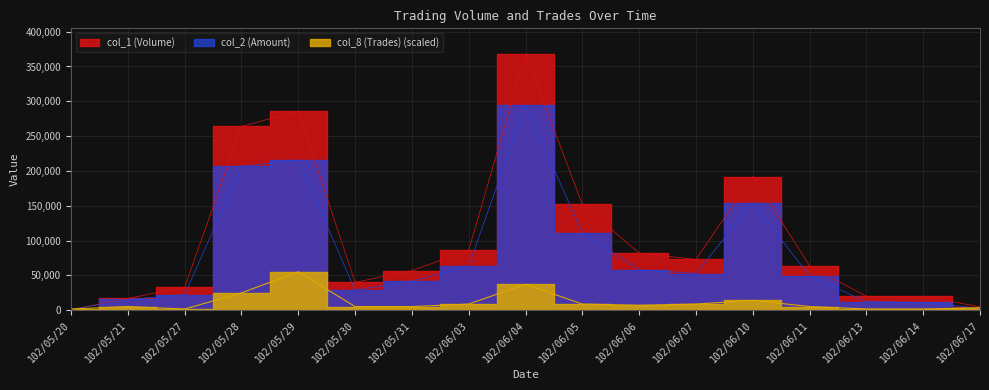

What is the difference between the highest and lowest values at 102/06/11?

58658.1